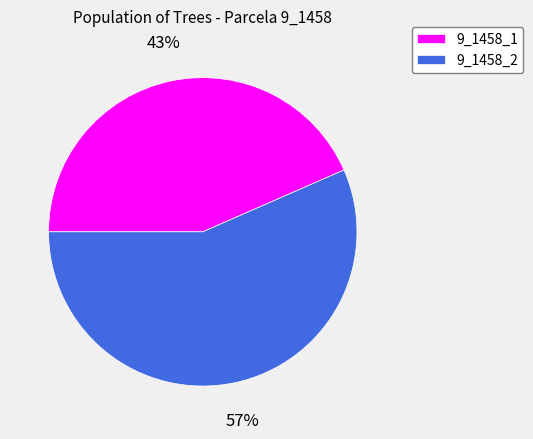

Rank the categories by value from highest to lowest.

9_1458_2, 9_1458_1